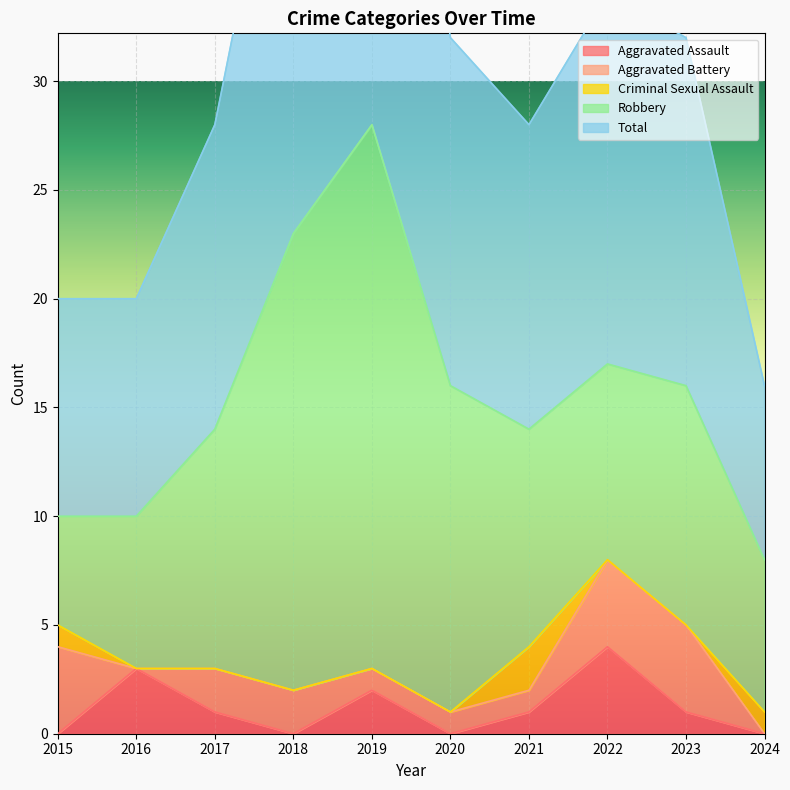

How many positive values does the Aggravated Assault series have?

6